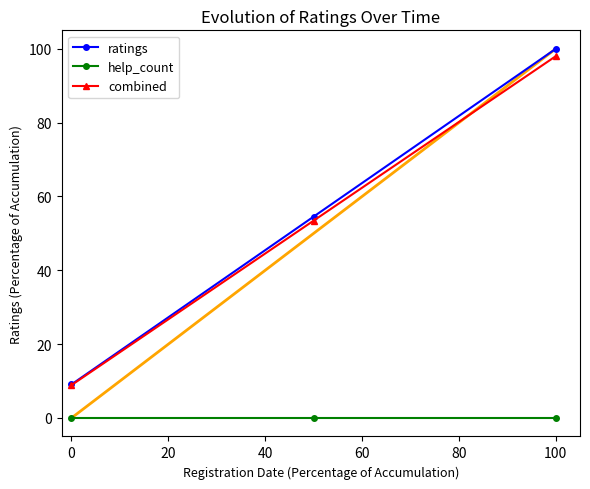

Reading right to left, extract all data points from this chart.

ratings: 100.0	54.5	9.1
help_count: 0.0	0.0	0.0
combined: 98.0	53.5	8.9